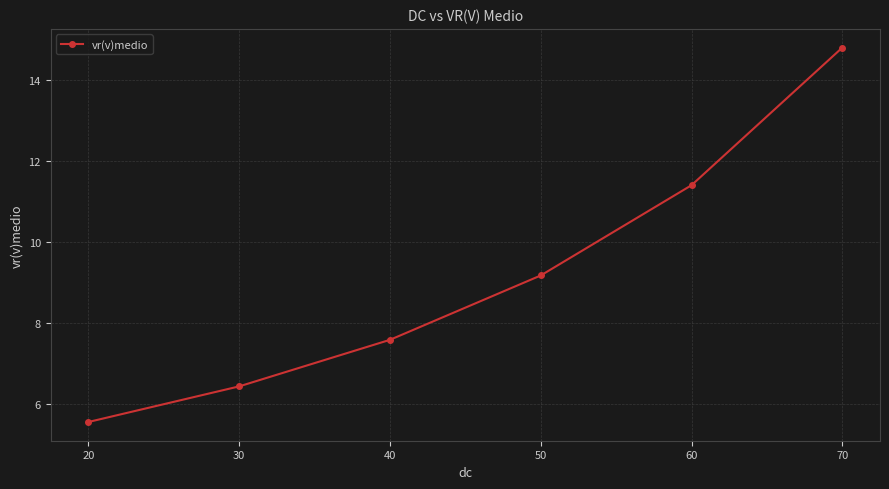

Which has a higher value, 50 or 40?

50